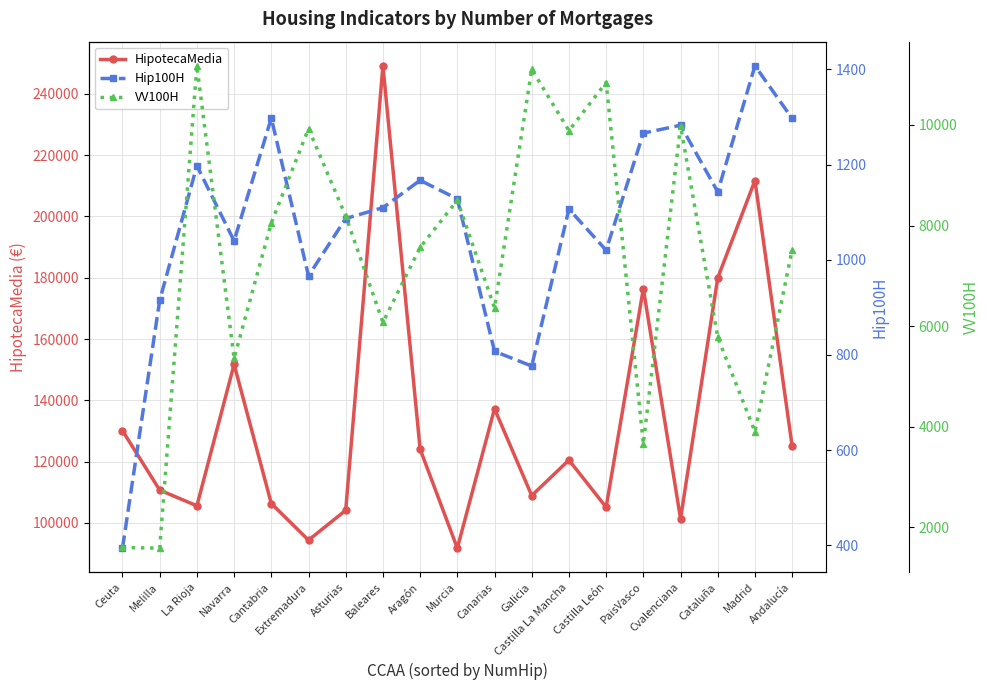

Which category has the highest value across all series?

Baleares